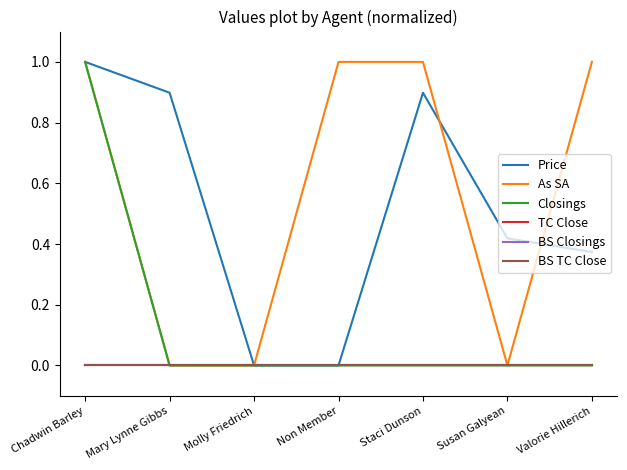

True or false: Price and Closings cross at least once.

False